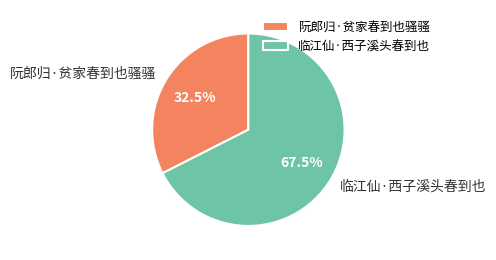

Is 阮郎归·贫家春到也骚骚 the majority of the pie?

No